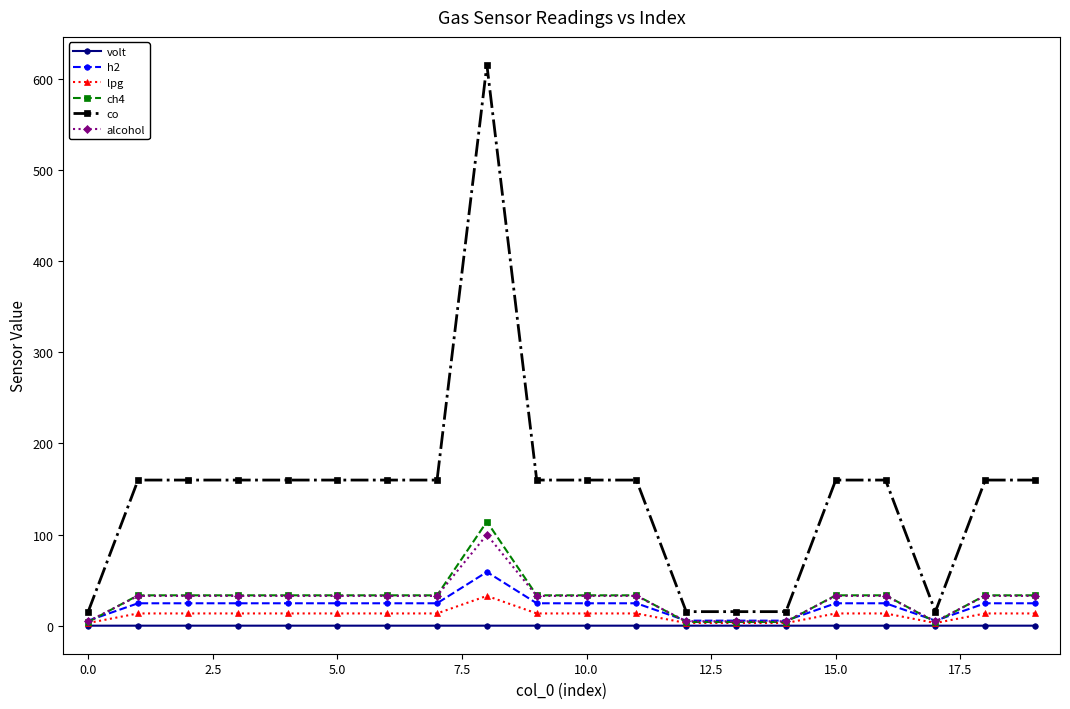

Which series has the largest total across all categories?

co